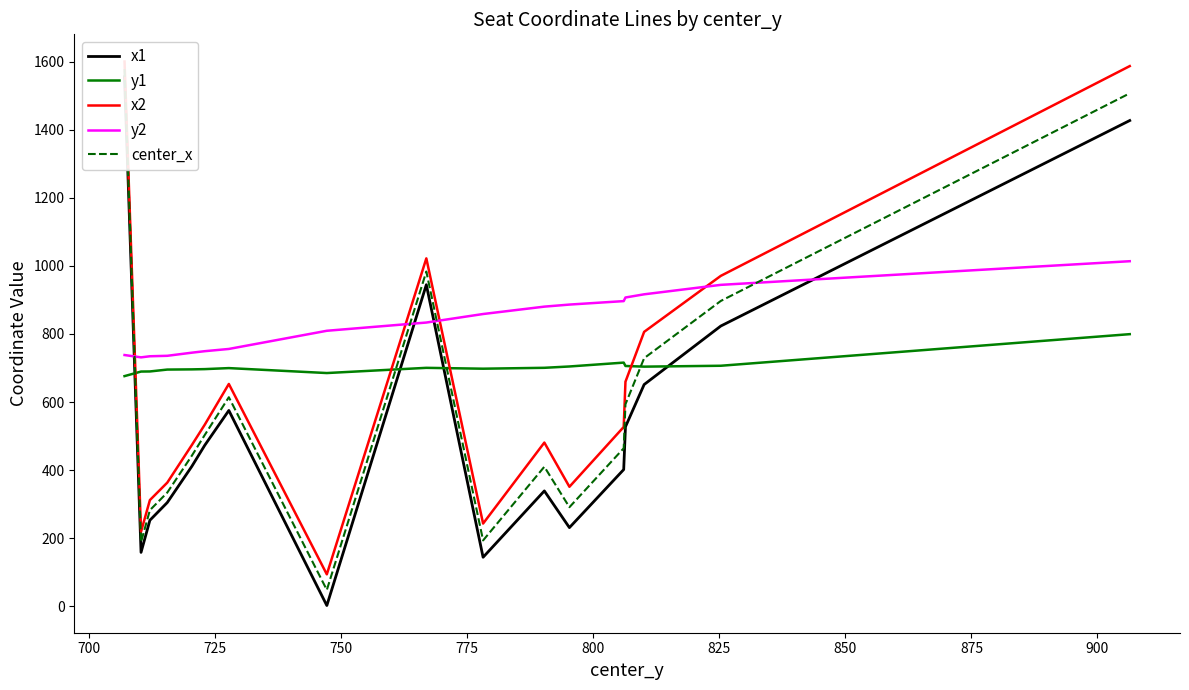

How many data points in y2 are less than 833?

8